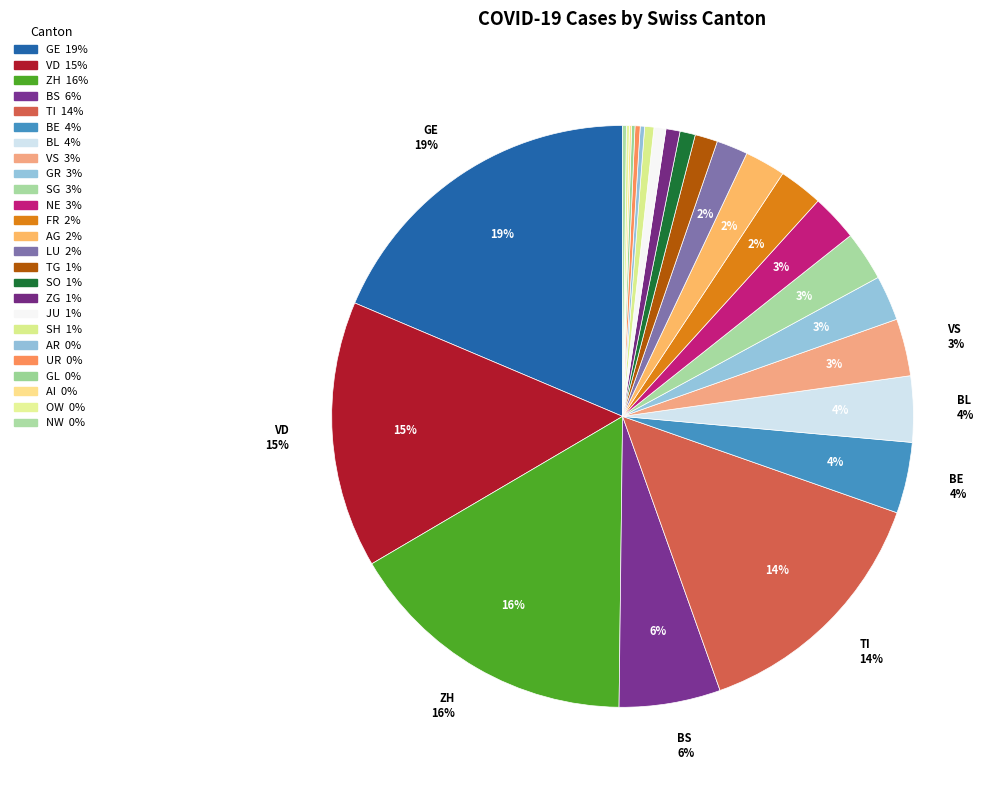

Which category has the smallest portion of the pie?

AI